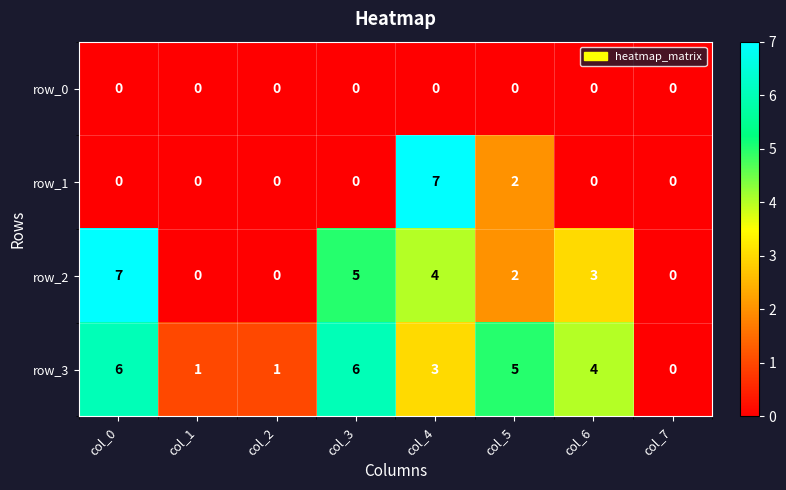

What is the highest value of the row_1 series?

7